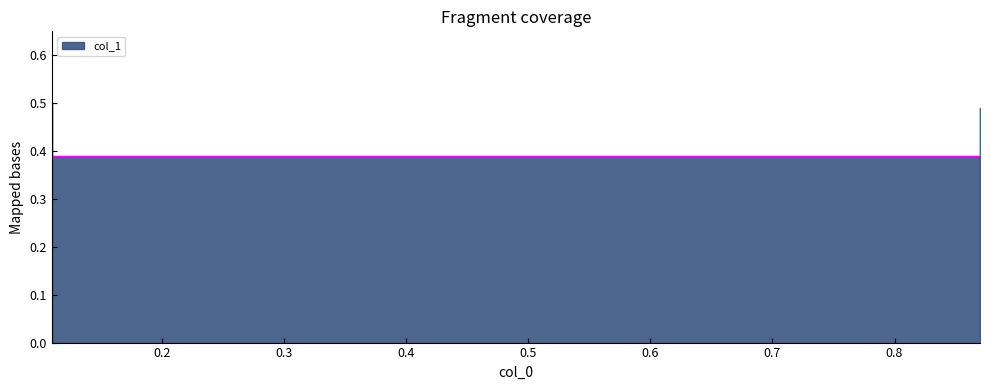

Reading left to right, transcribe all the data shown in this chart.

0.5	0.4	0.4	0.5